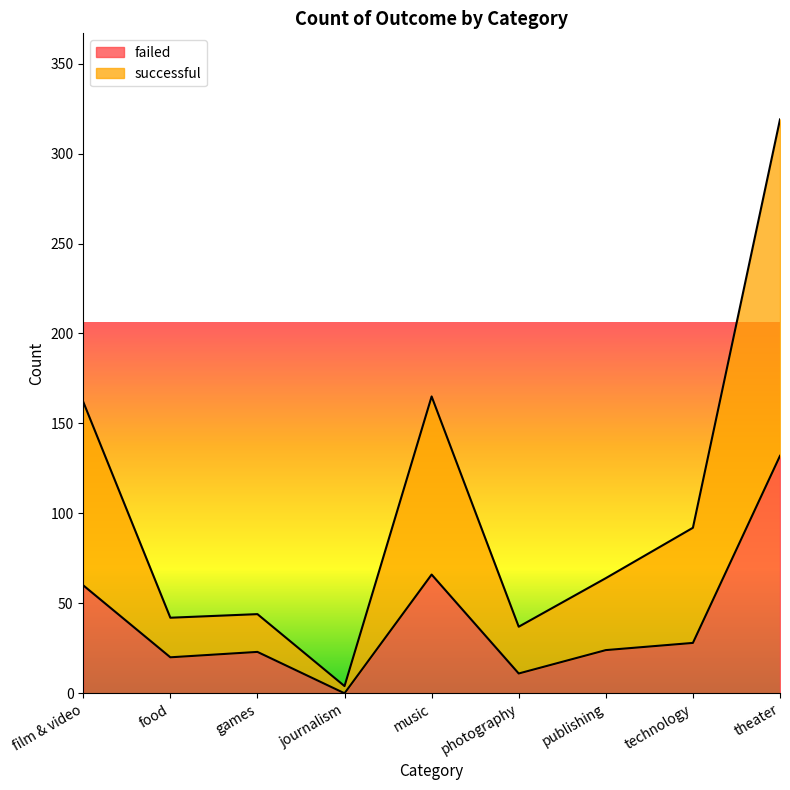

Which category has the highest value in the failed series?

theater